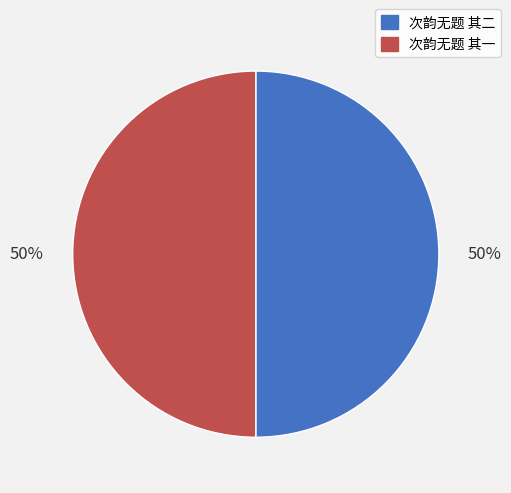

What percentage is the 次韵无题 其二 slice, to the nearest percent?

50%